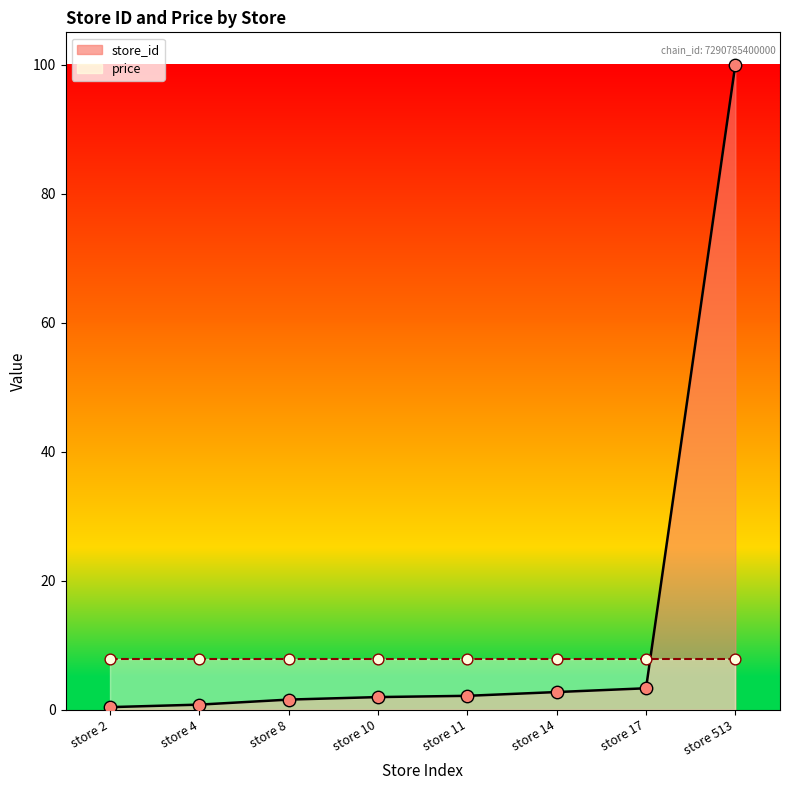

Between store 8 and store 10, which is larger?

store 10